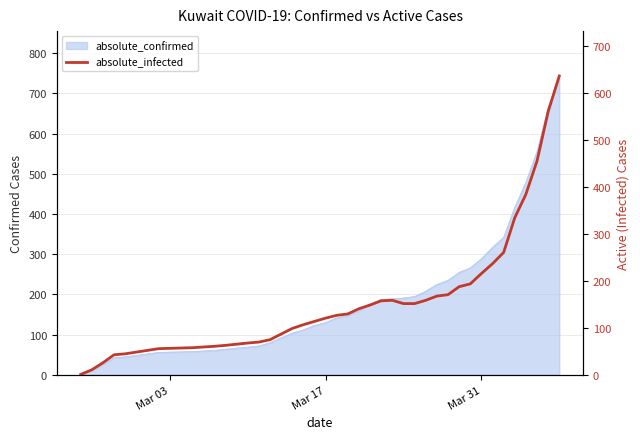

What is the maximum value shown in the chart?

637